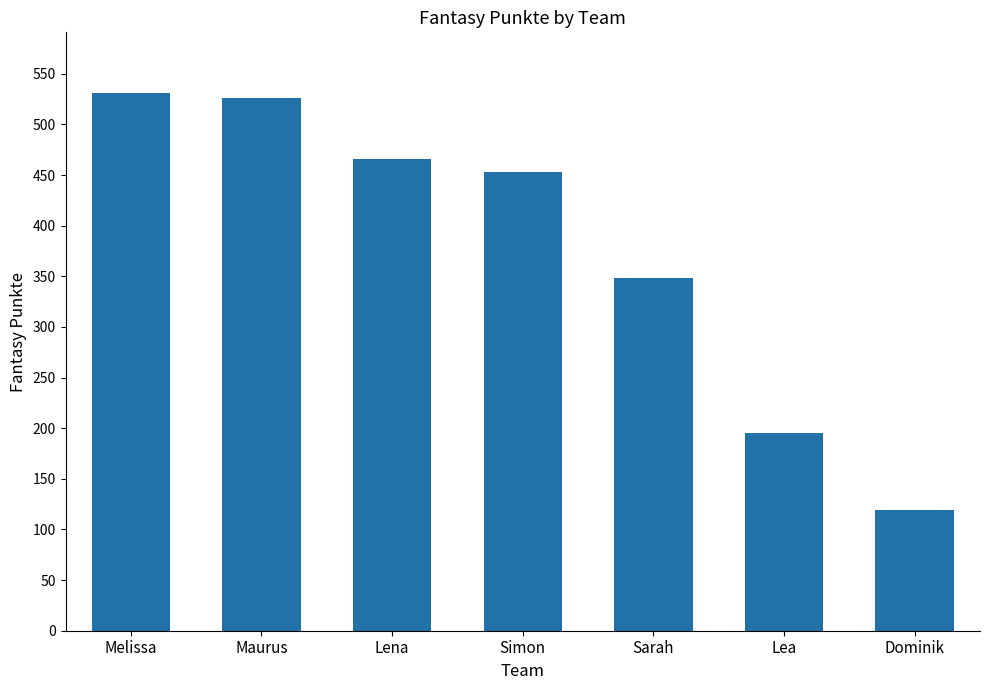

Rank the categories by value from highest to lowest.

Melissa, Maurus, Lena, Simon, Sarah, Lea, Dominik